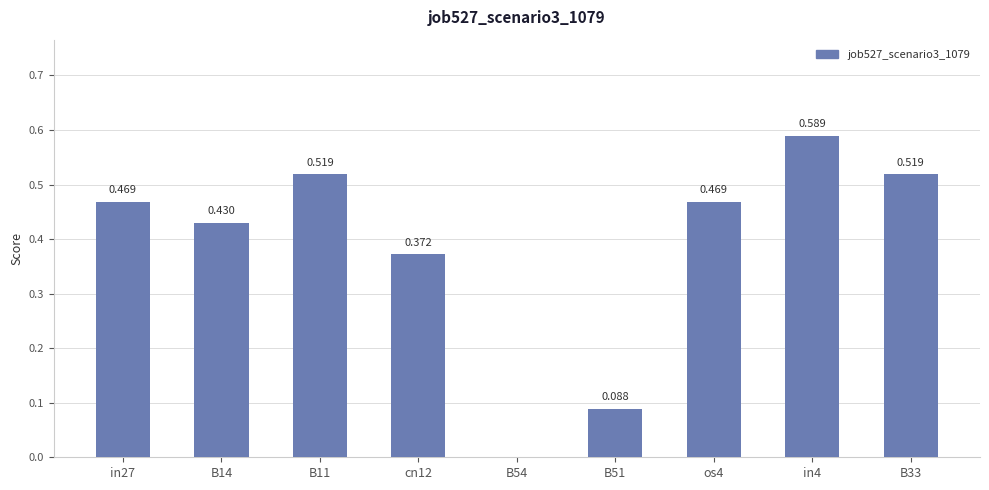

How many positive values are there?

8